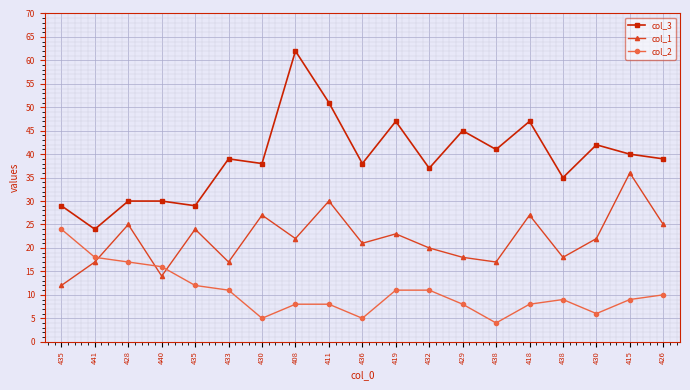

The col_2 series shows 10 at 426. True or false?

True